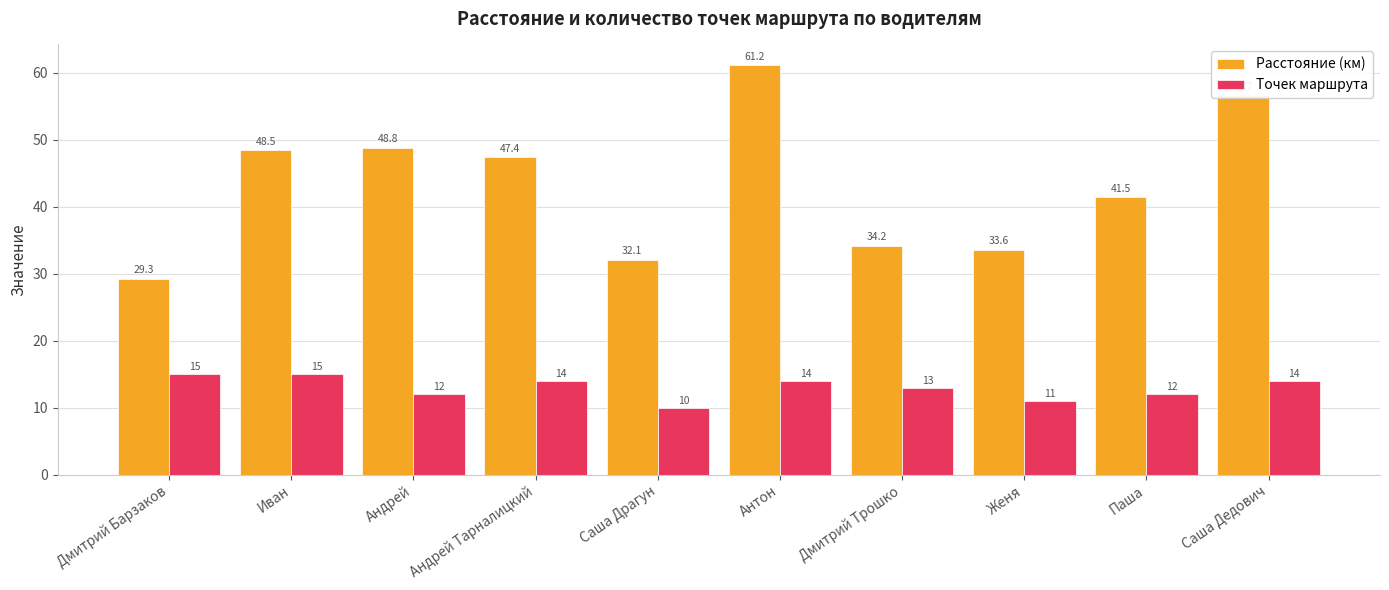

Which series has the largest total across all categories?

Расстояние (км)